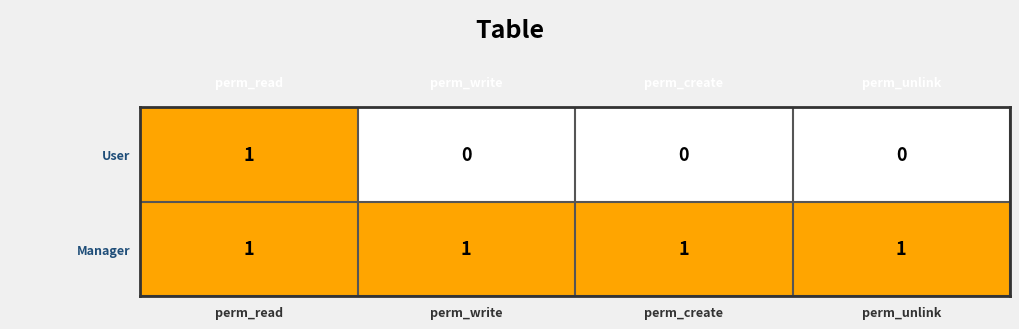

Which series has the largest total across all categories?

Manager